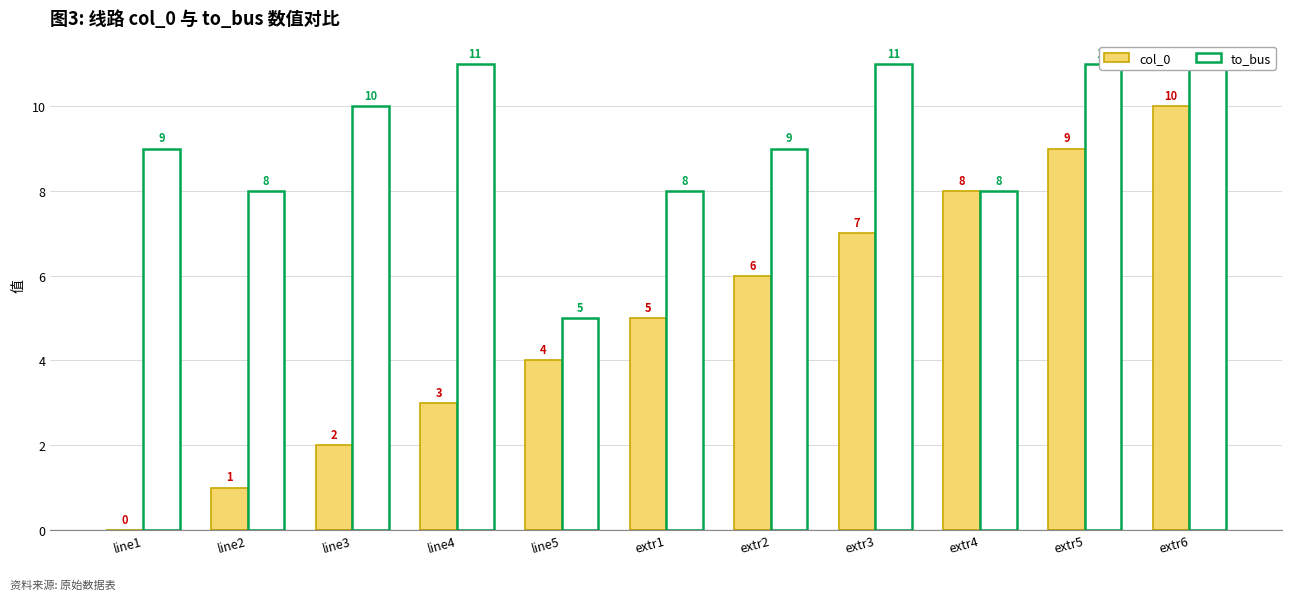

What position from the left is extr1?

6